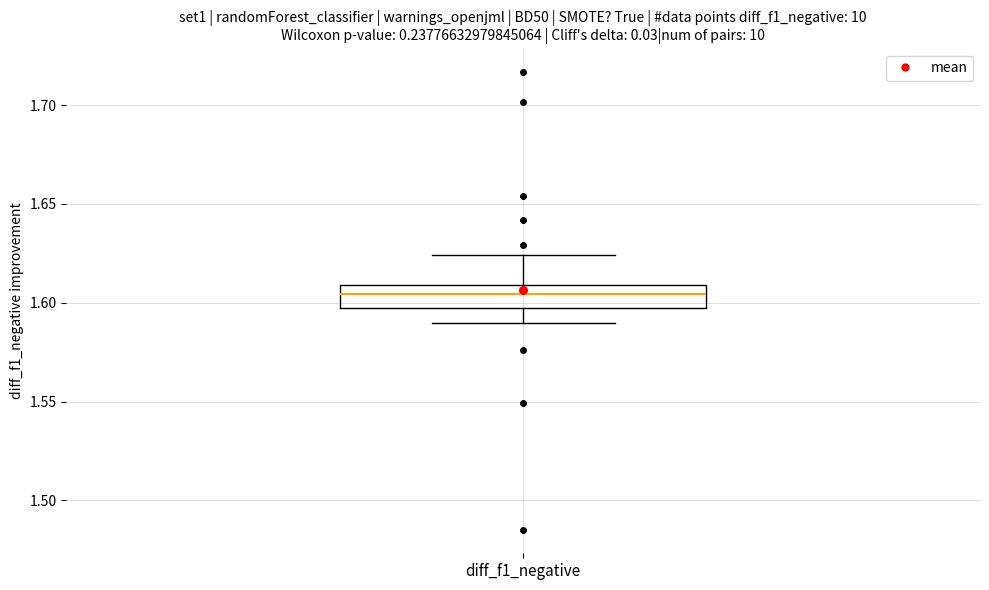

Transcribe this box plot: give where the median line is, the range the box spans, and where the two whiskers end, as read against the y-axis. The values are not printed on the chart, so give them approximately, as read against the axis.

median 1.605, box 1.595 to 1.610, whiskers 1.590 to 1.625